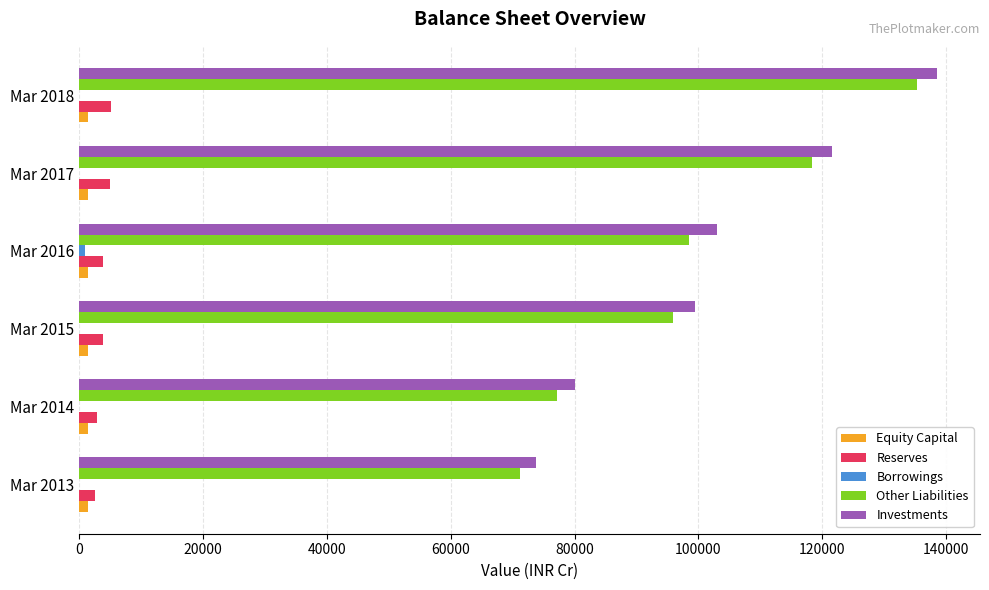

At which category is the sum across all series the highest?

Mar 2018